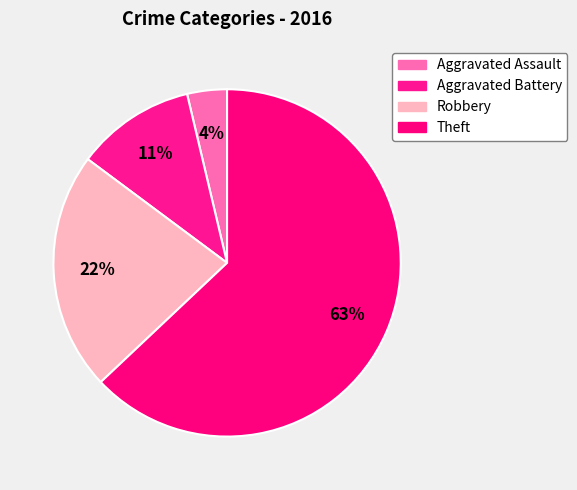

Rank the categories by value from lowest to highest.

Aggravated Assault, Aggravated Battery, Robbery, Theft